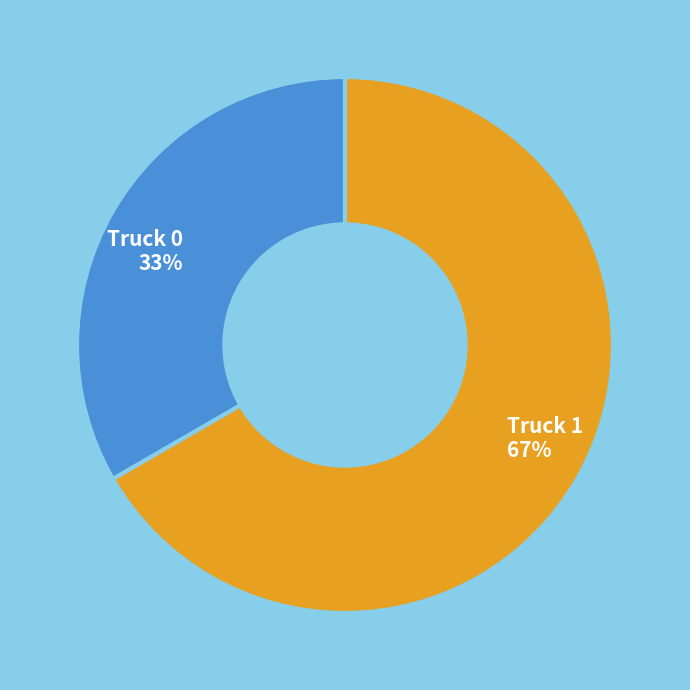

Which has a higher value, Truck 1 or Truck 0?

Truck 1